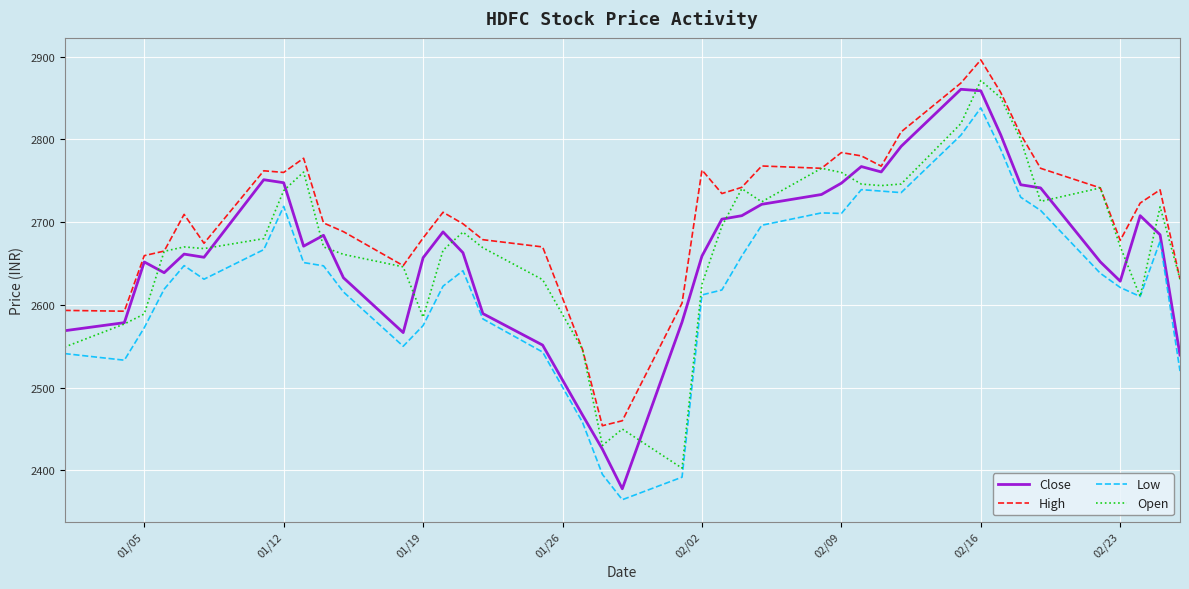

True or false: High and Low intersect in this chart.

False